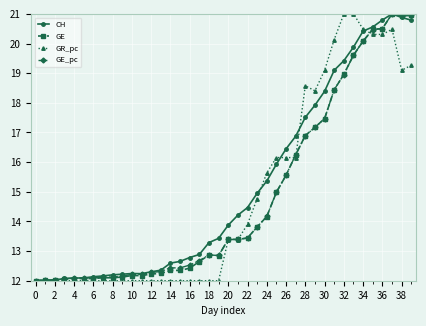

What is the maximum value shown in the chart?

21.0